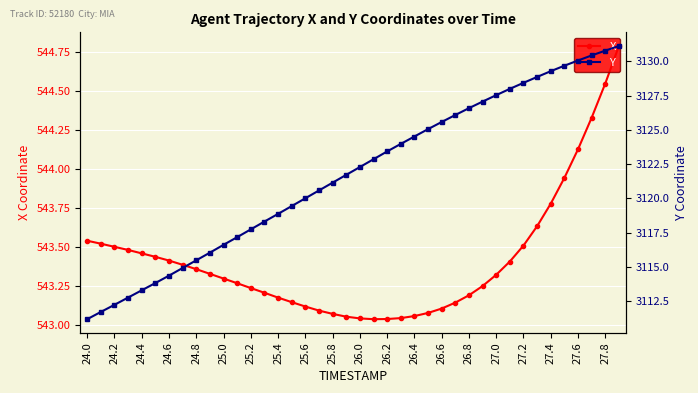

What is the highest value of the X series?

544.8